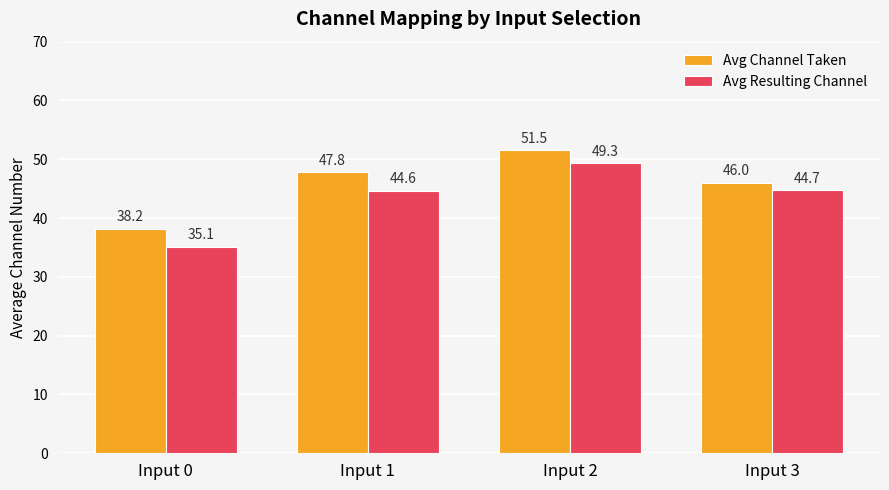

Reading right to left, transcribe all the data shown in this chart.

Avg Channel Taken: Input 3=46.0	Input 2=51.5	Input 1=47.8	Input 0=38.2
Avg Resulting Channel: Input 3=44.7	Input 2=49.3	Input 1=44.6	Input 0=35.1